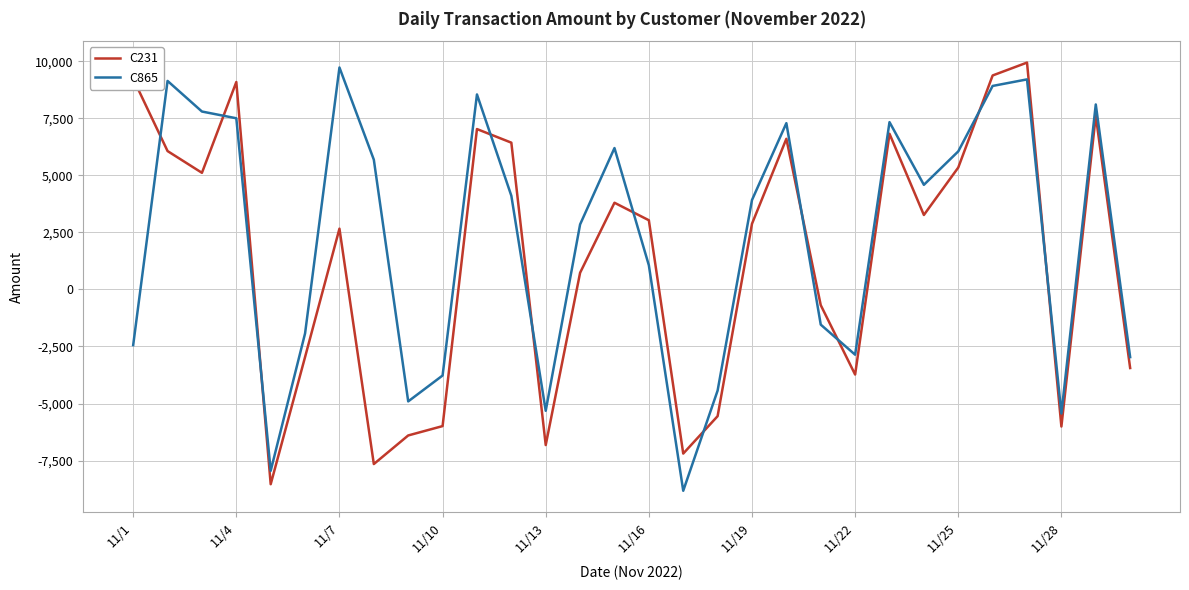

What is the lowest value of the C865 series?

-8821